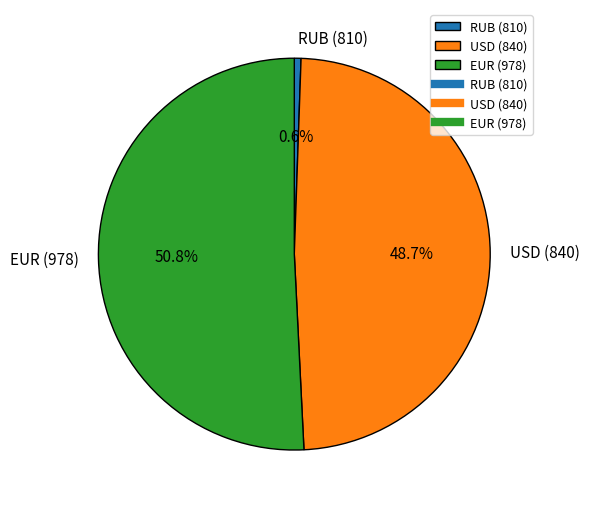

What percentage is NOT represented by USD (840)?

51.3%